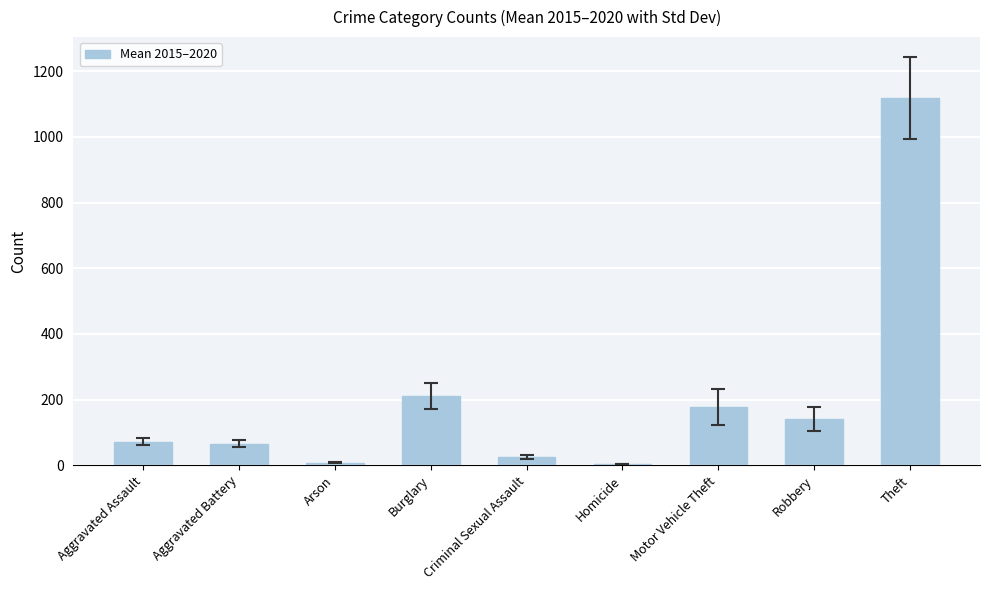

Where is the data nearest to the value 561?

Burglary